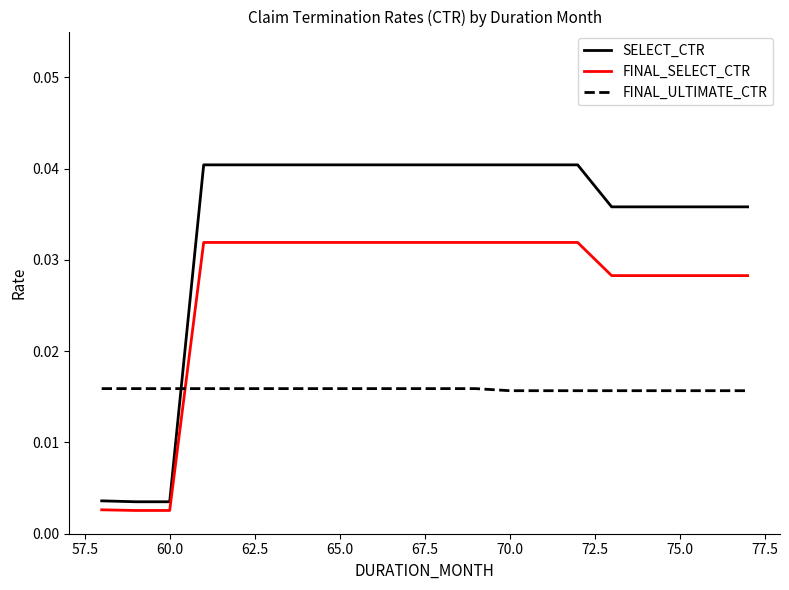

Which series has the largest range (max minus min)?

SELECT_CTR